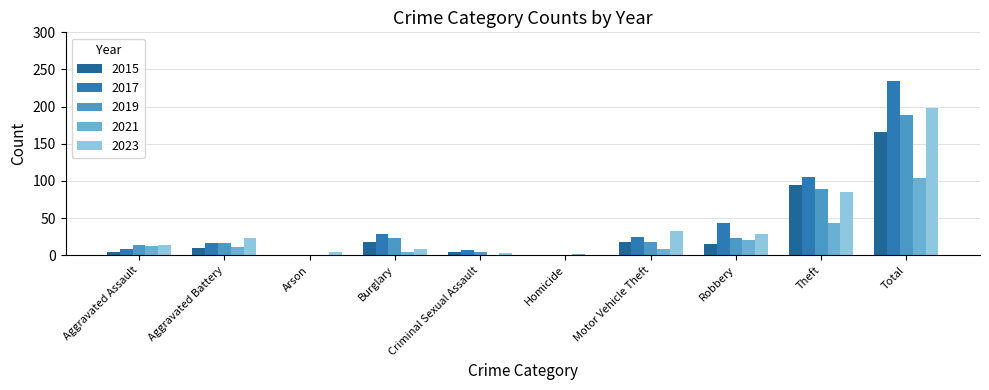

How many series are shown in this chart?

5